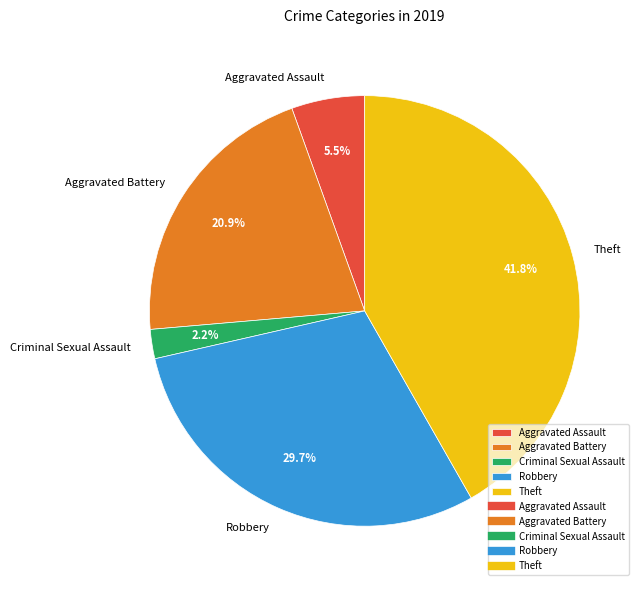

How many segments does this pie chart have?

5